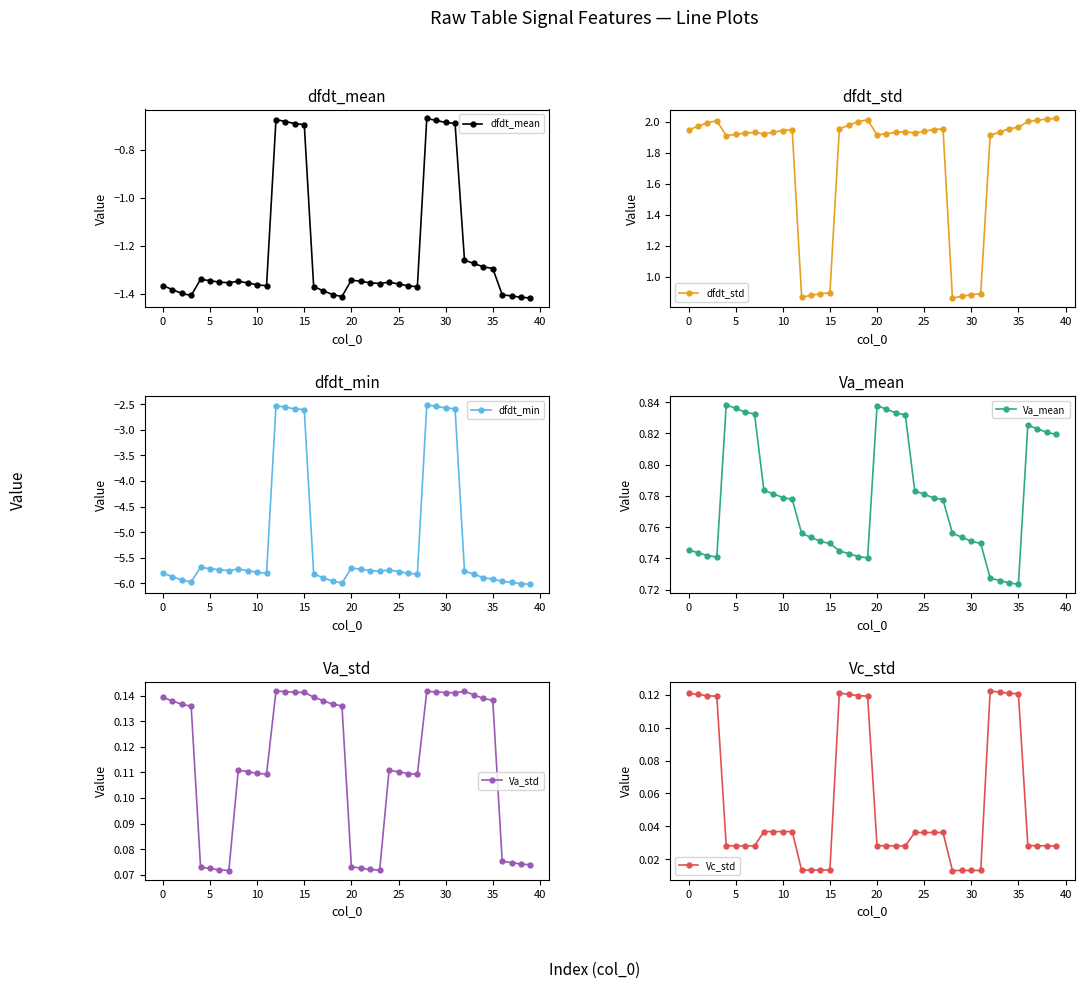

True or false: Vc_std and dfdt_mean cross at least once.

False